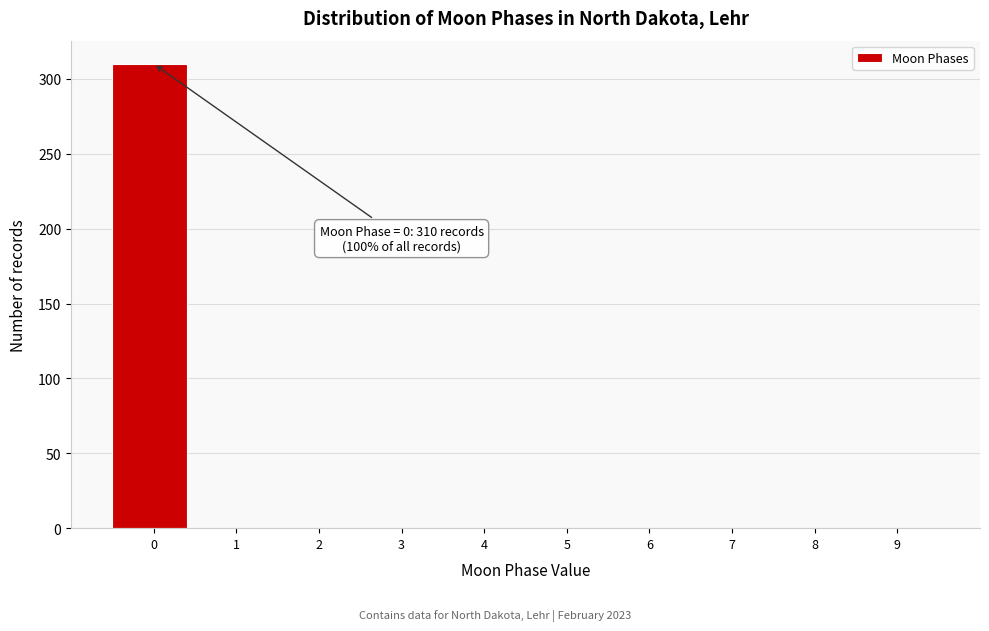

Reading left to right, transcribe all the data shown in this chart.

0=310	1=0	2=0	3=0	4=0	5=0	6=0	7=0	8=0	9=0